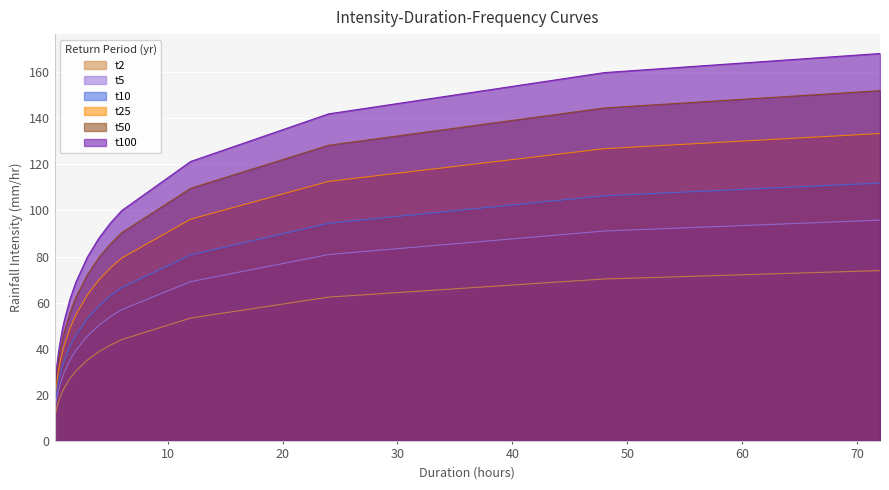

What is the label of the 11th point from the left?

5.0